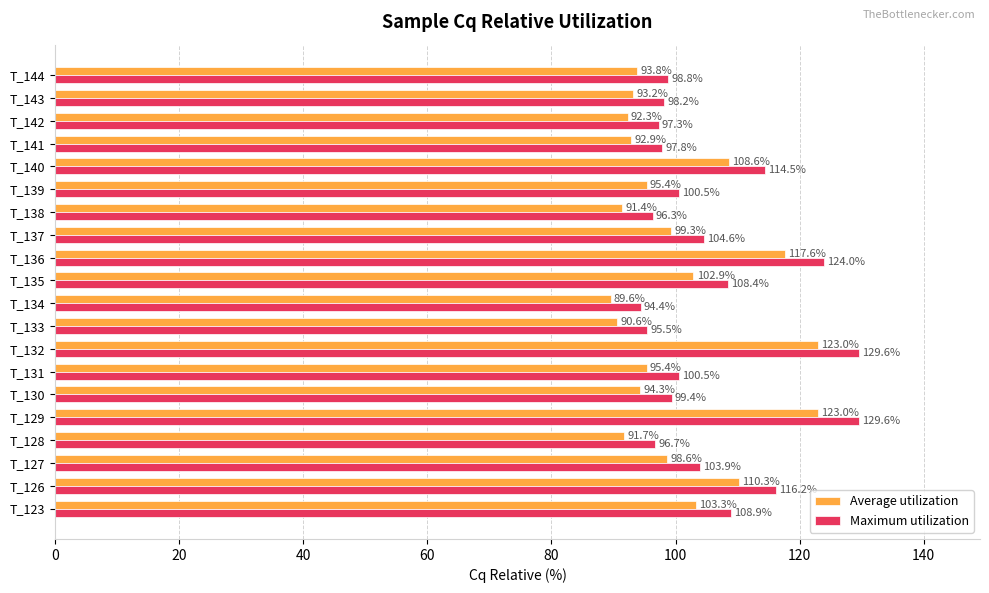

Is it true that Maximum utilization equals 124.0 at T_136?

True